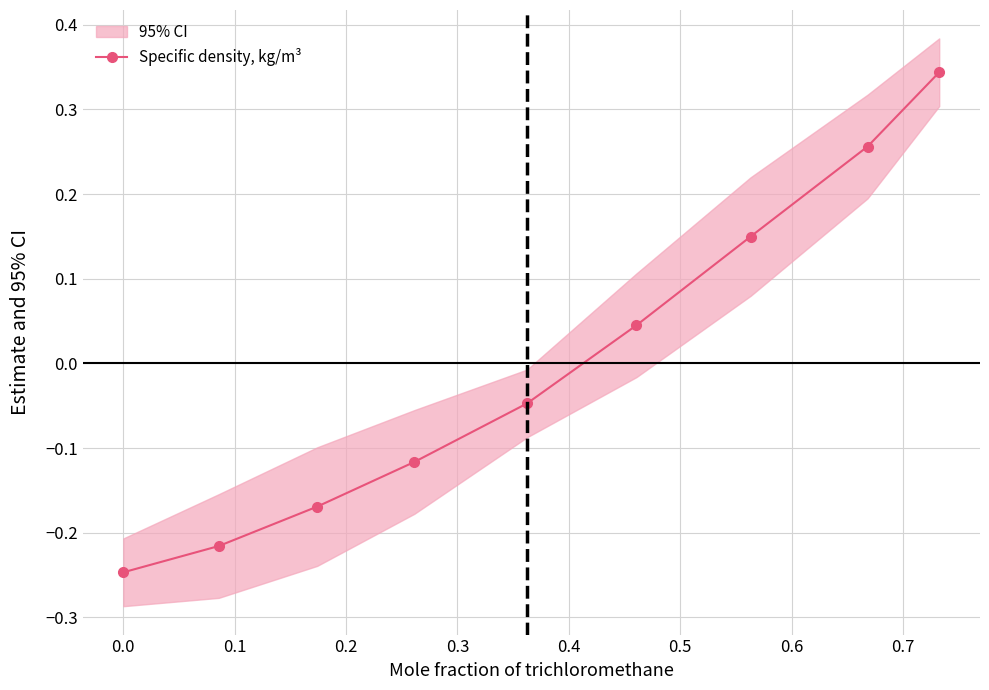

The chart shows a value of -0.1 at 0.0. True or false?

False